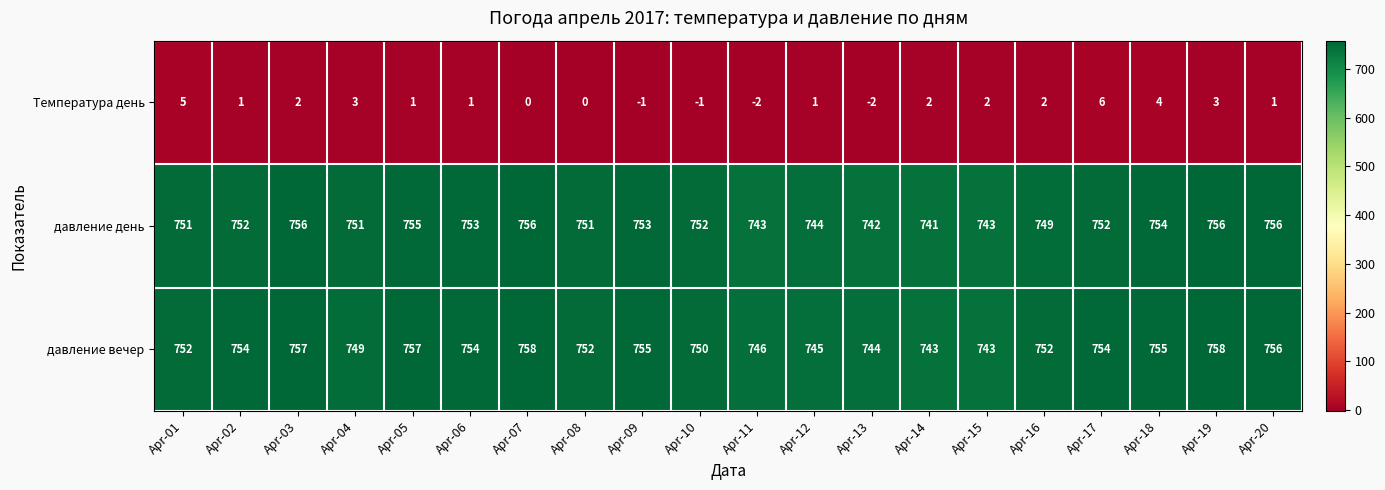

Is it true that Температура день equals -1 at Apr-10?

True